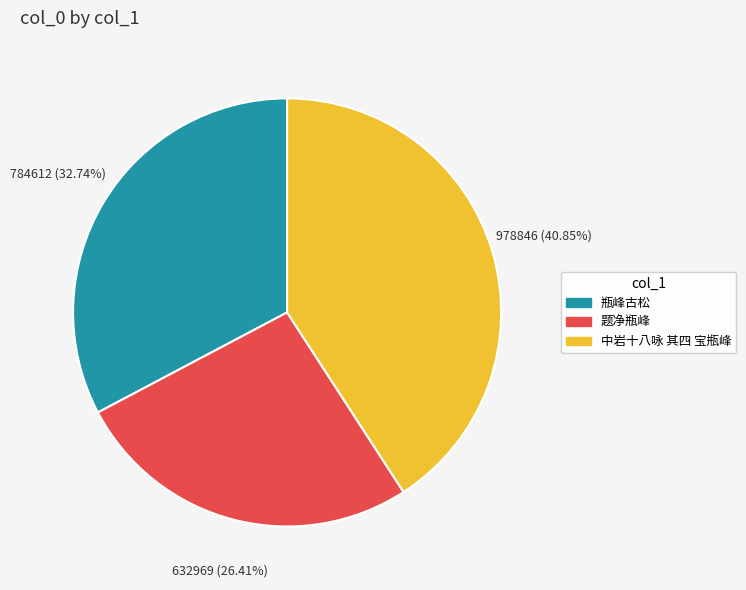

Combined, do 中岩十八咏 其四 宝瓶峰 and 题净瓶峰 account for over 50%?

Yes